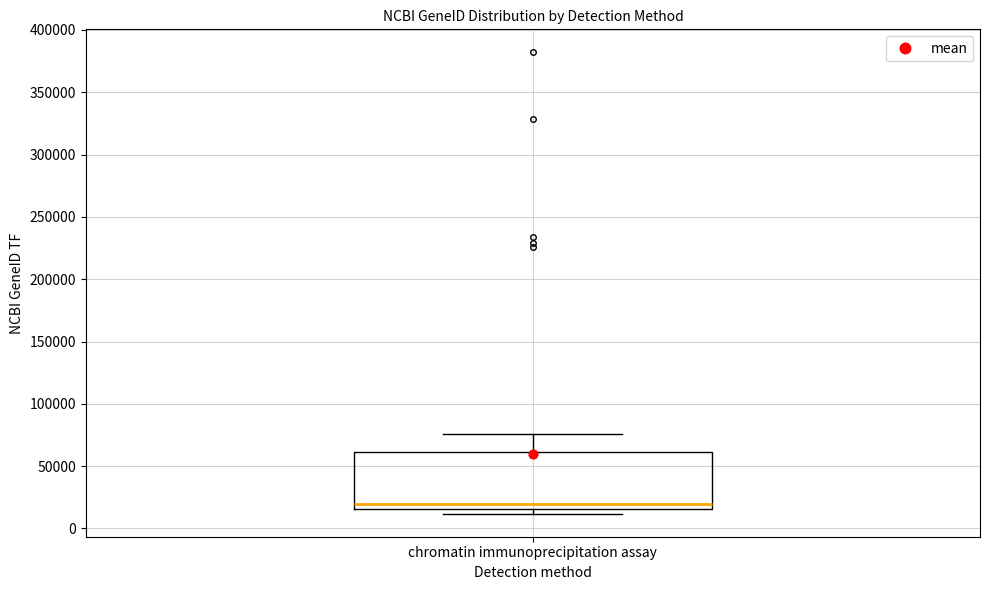

Read this box plot against the y-axis: the position of the median line, the range covered by the box, and the ends of both whiskers. The values are not printed on the chart, so give them approximately, as read against the axis.

median 20000, box 15000 to 60000, whiskers 10000 to 75000